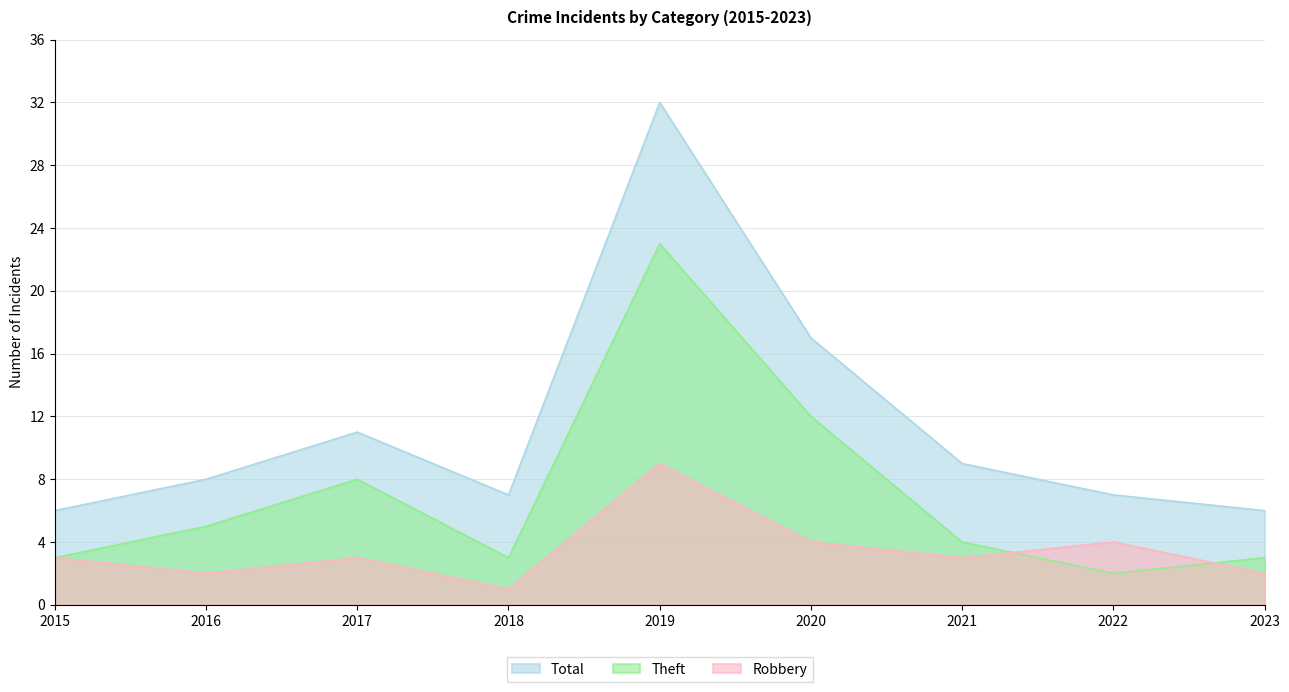

What is the value of the Total point at the 7th from the left?

9